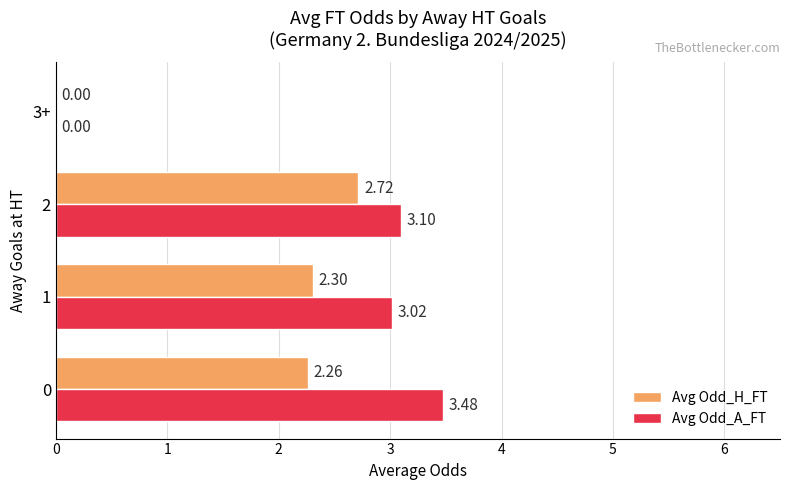

What are all the series names shown in the legend?

Avg Odd_H_FT, Avg Odd_A_FT